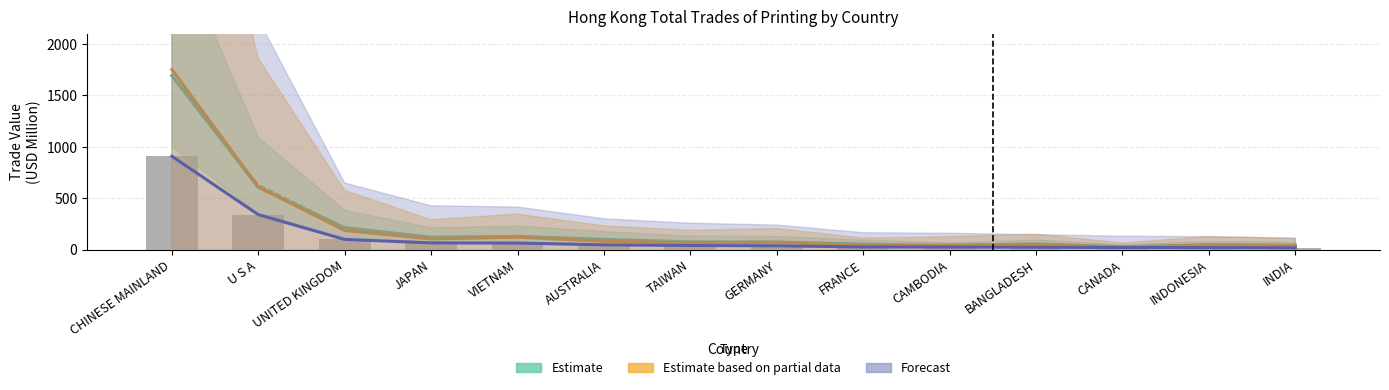

Is it true that the value at INDONESIA is 19.0?

True